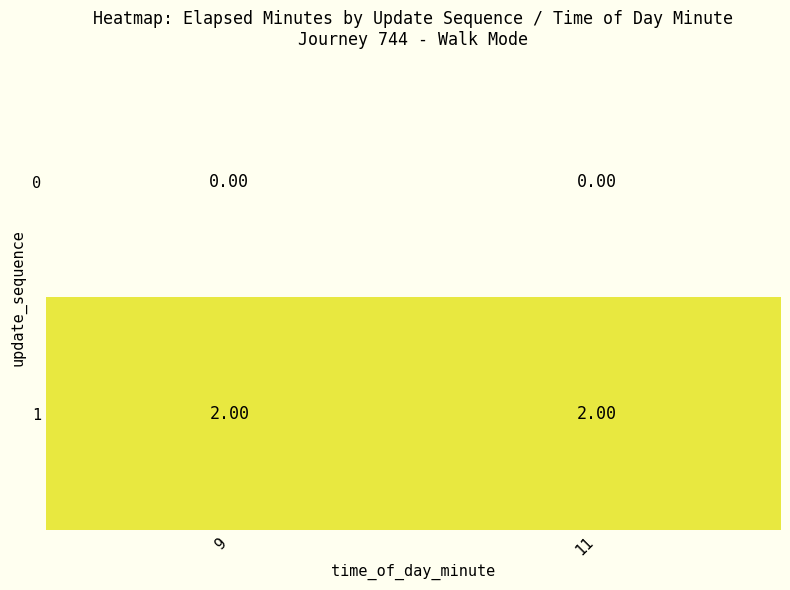

At 11, list the series in order from largest to smallest.

1, 0